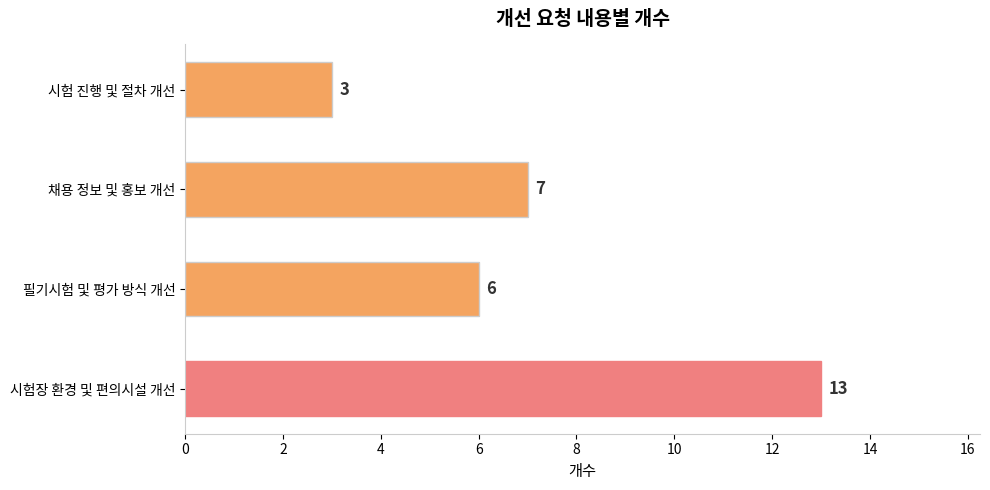

Are the bars grouped side by side (vs. stacked)?

No